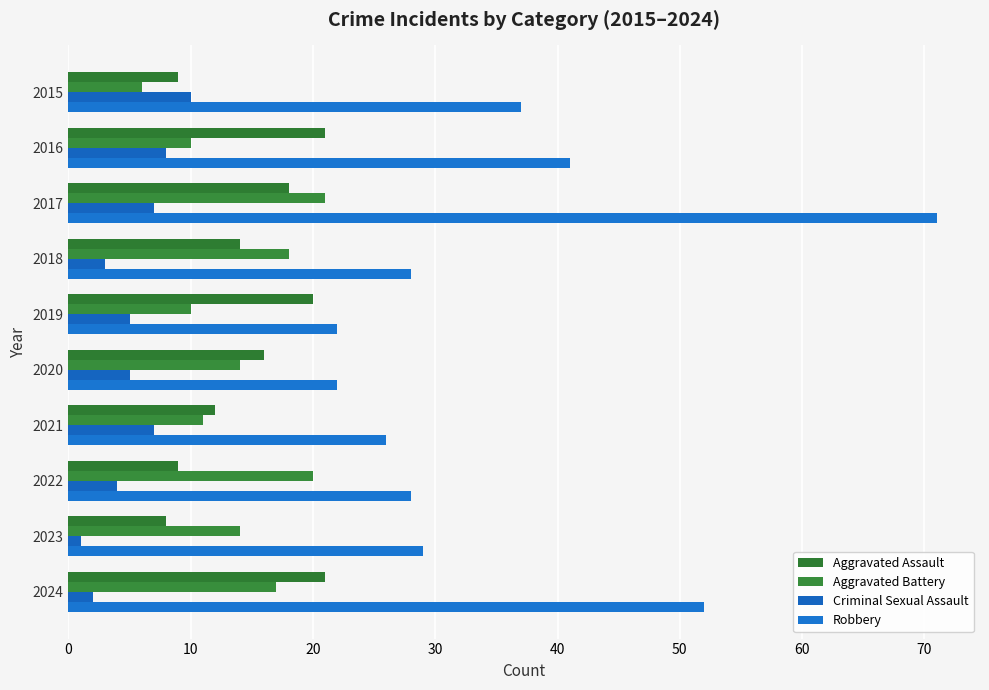

How many distinct data groups are displayed?

4